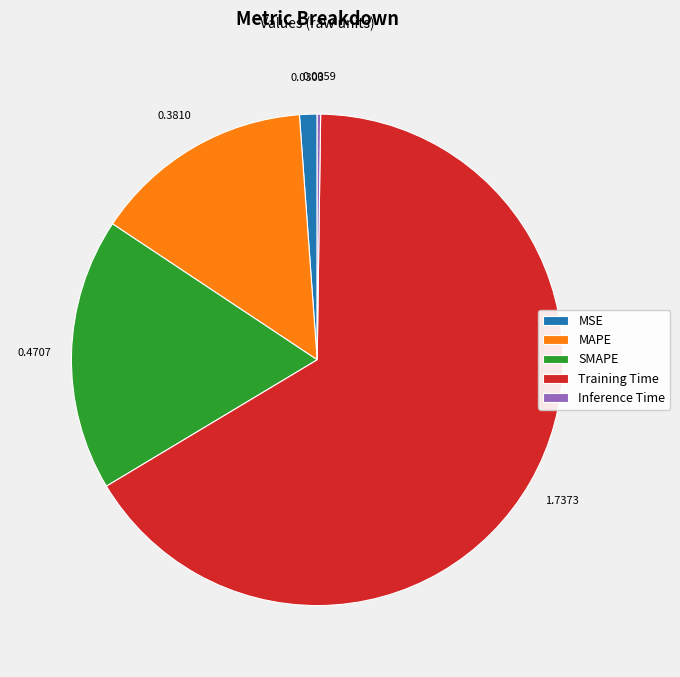

Which slice is the largest?

Training Time